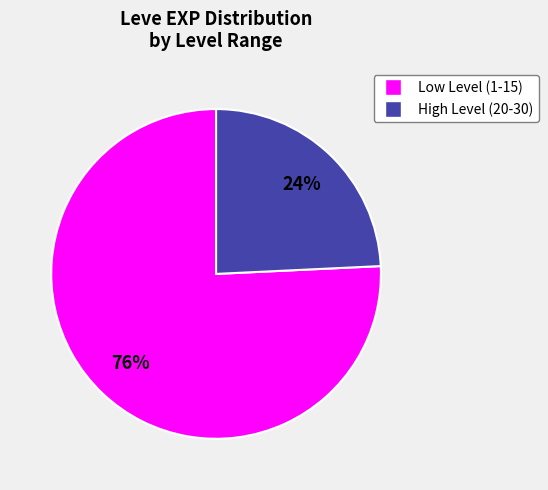

To the nearest percent, what is the average slice percentage?

50%